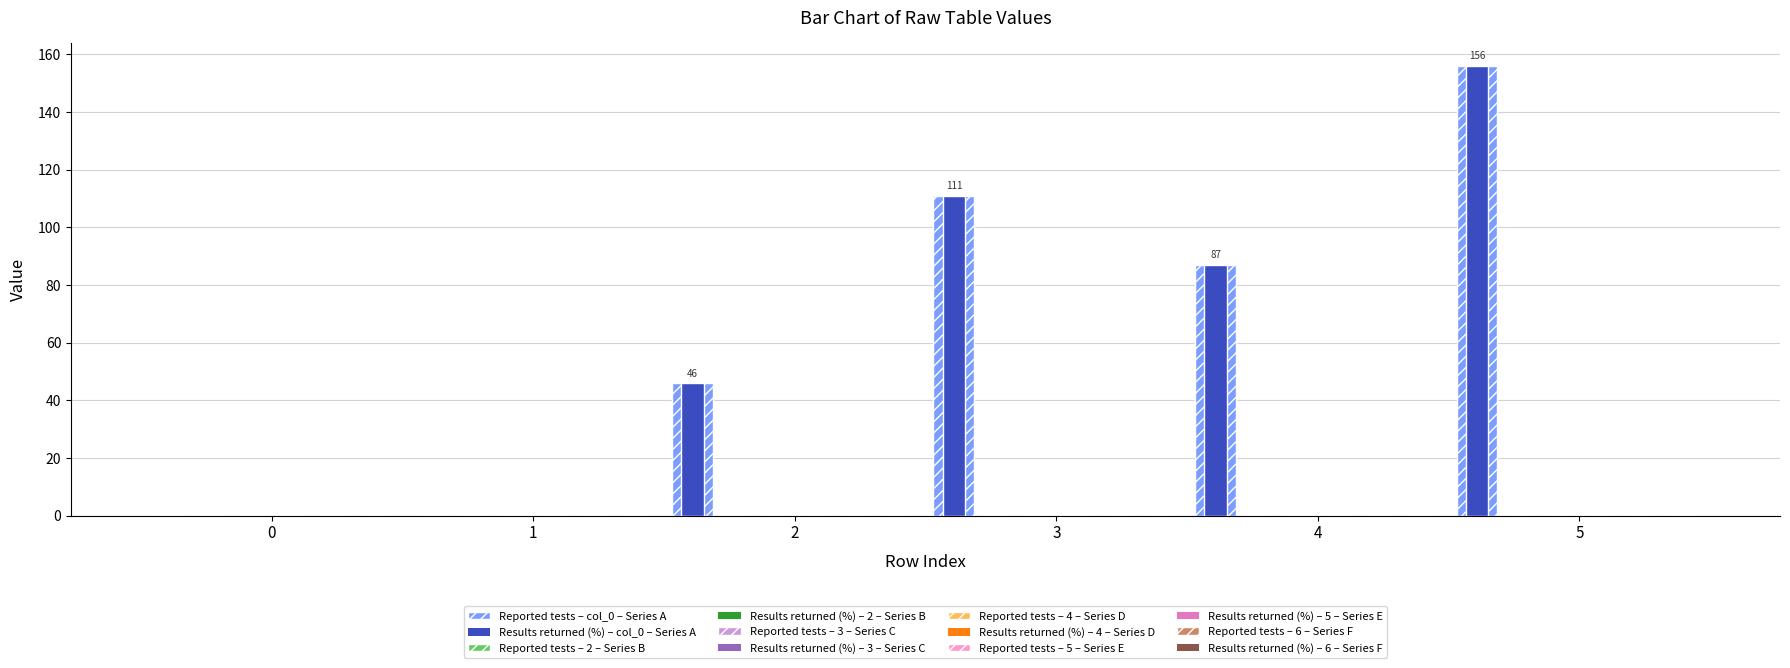

Reading left to right, transcribe all the data shown in this chart.

col_0: 0=0	1=0	2=46	3=111	4=87	5=156
2: 0=0	1=0	2=0	3=0	4=0	5=0
3: 0=0	1=0	2=0	3=0	4=0	5=0
4: 0=0	1=0	2=0	3=0	4=0	5=0
5: 0=0	1=0	2=0	3=0	4=0	5=0
6: 0=0	1=0	2=0	3=0	4=0	5=0